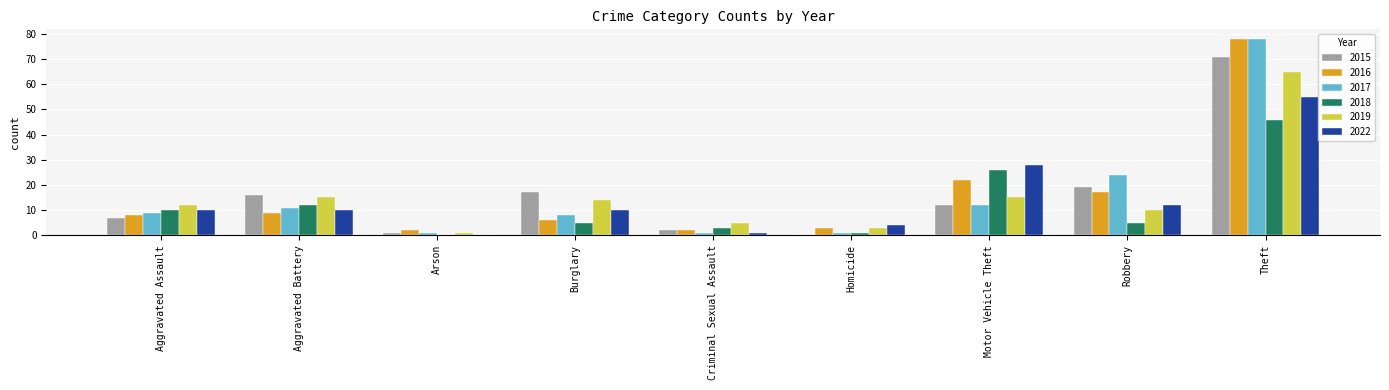

True or false: 2017 has a value of 8 at Motor Vehicle Theft.

False